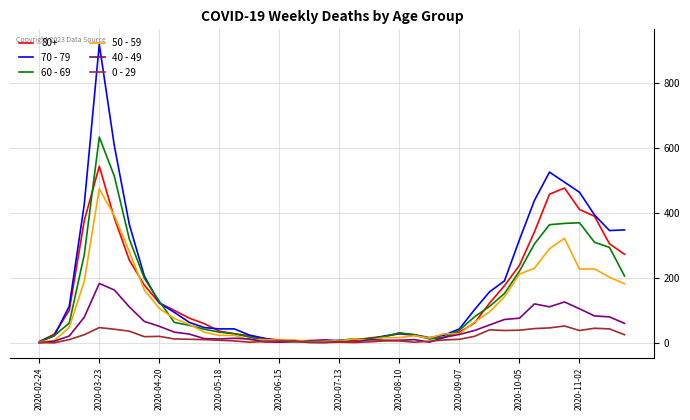

Which series has the largest range (max minus min)?

70 - 79